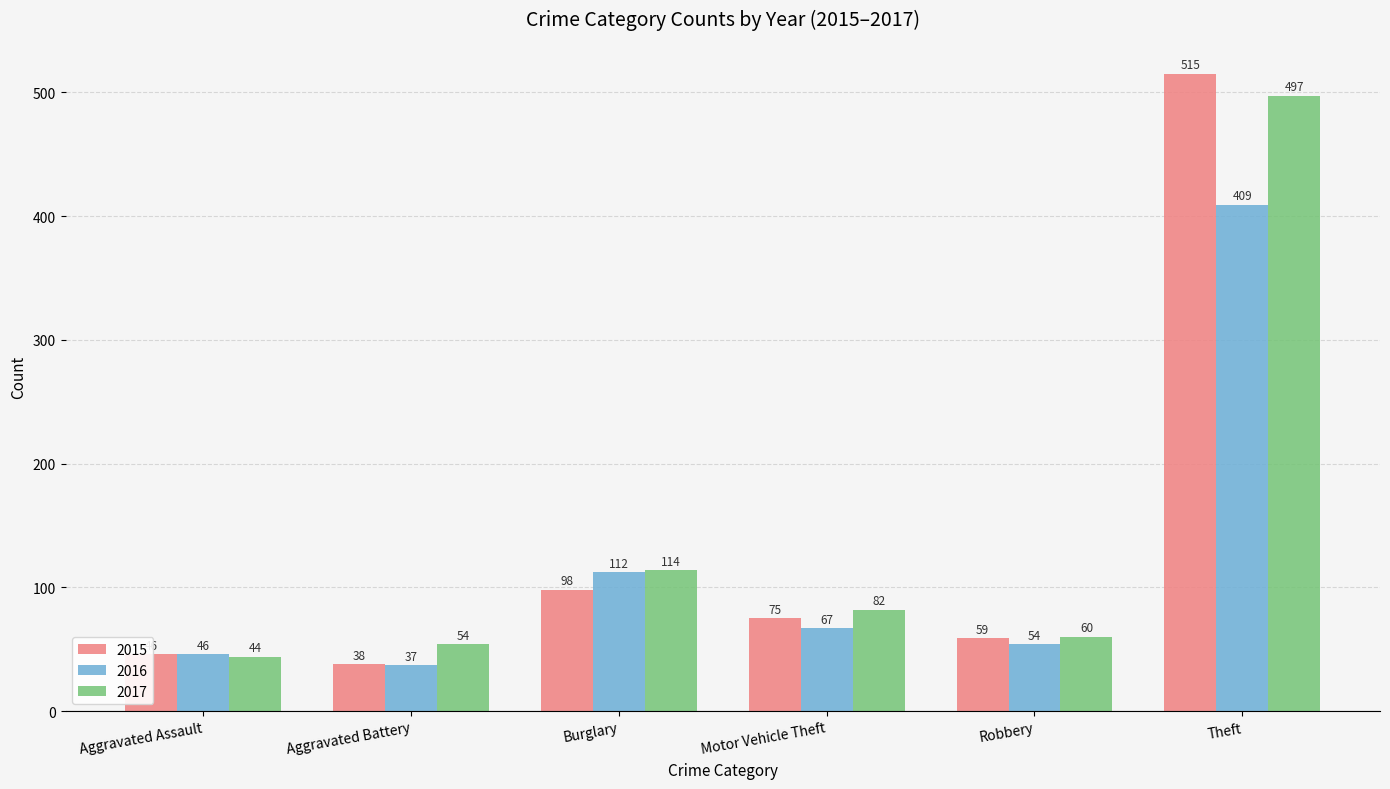

List the series in order of their overall mean, highest first.

2017, 2015, 2016